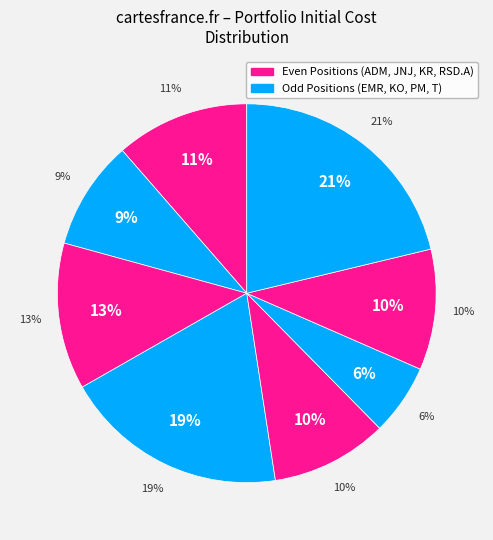

What percentage is NOT represented by KR?

90.0%